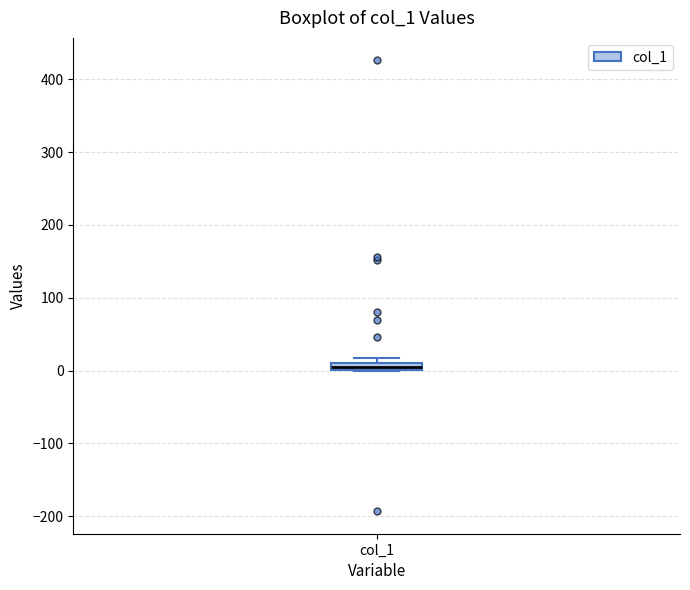

Where is the upper edge of the box for col_1 on the y-axis? The values are not printed on the chart, so give them approximately, as read against the axis.

10